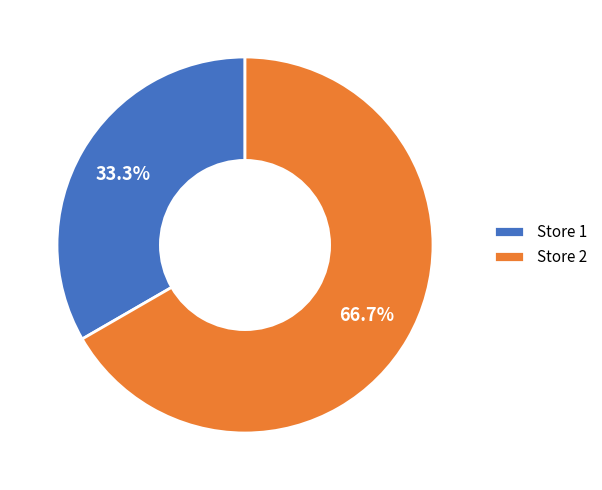

What is the majority slice?

Store 2